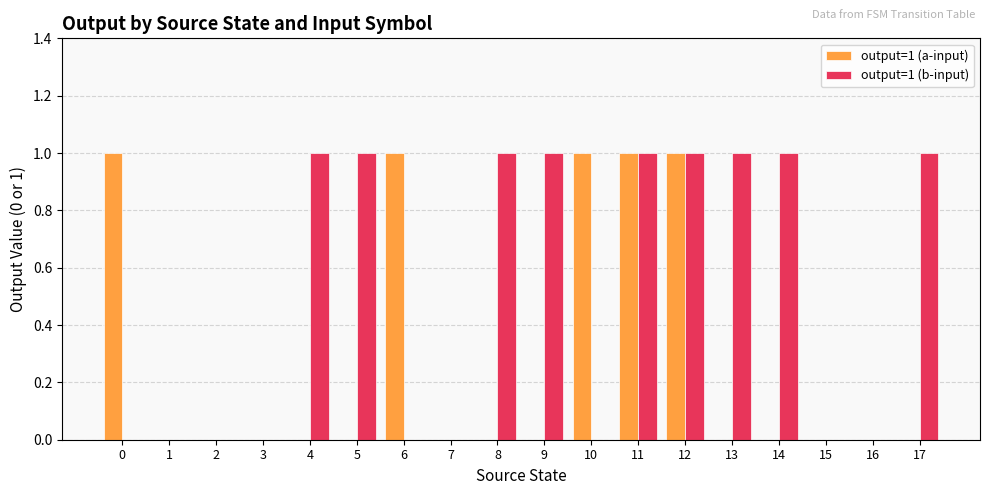

Which series has the largest total across all categories?

output=1 (b-input)